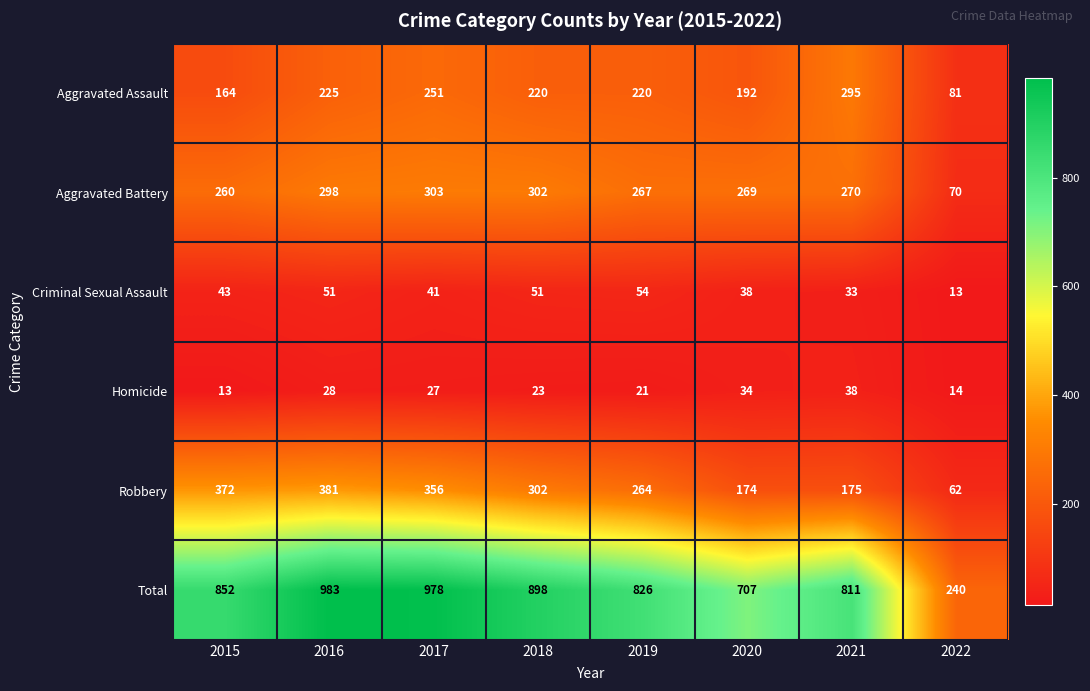

List the series in order of their peak value, lowest first.

Homicide, Criminal Sexual Assault, Aggravated Assault, Aggravated Battery, Robbery, Total